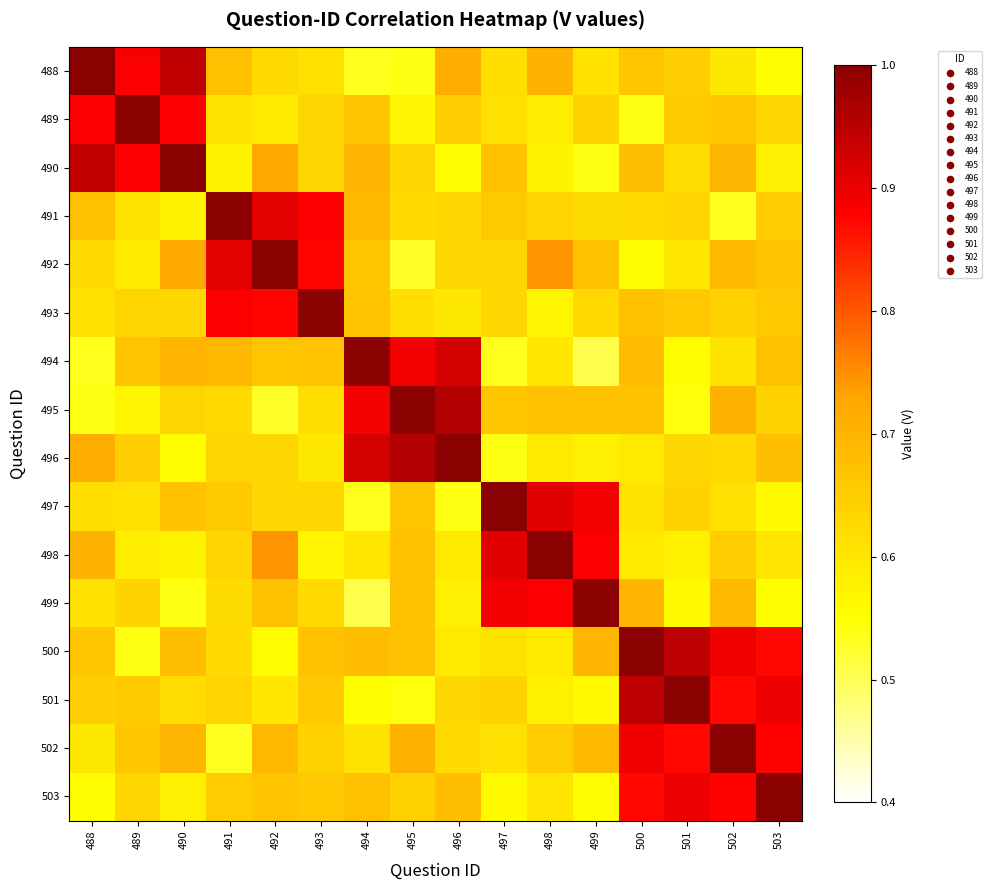

What is the difference between the highest and lowest values at 492?

0.5